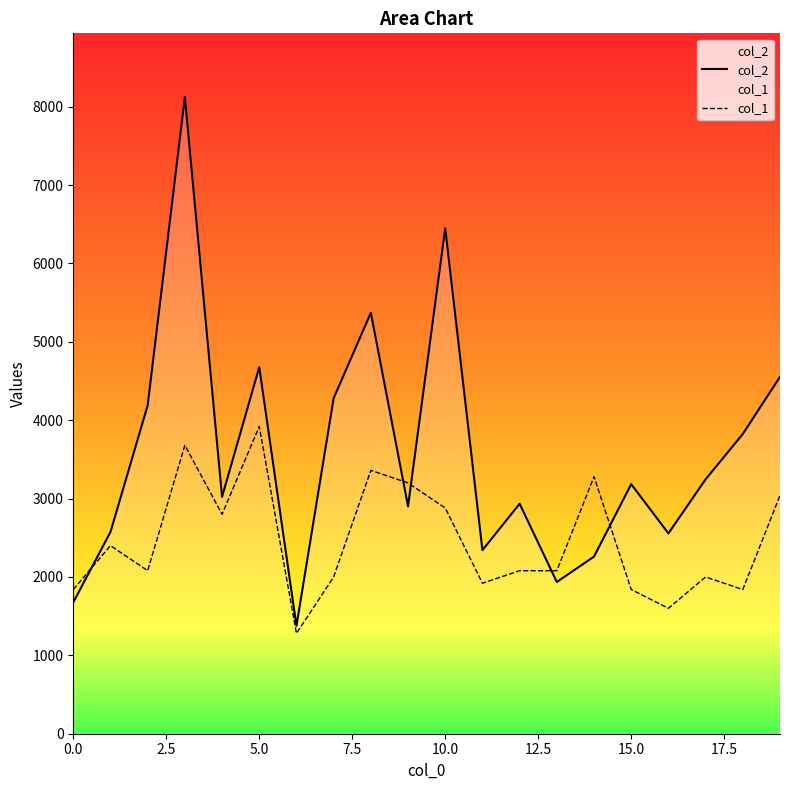

True or false: col_1 and col_2 cross at least once.

True